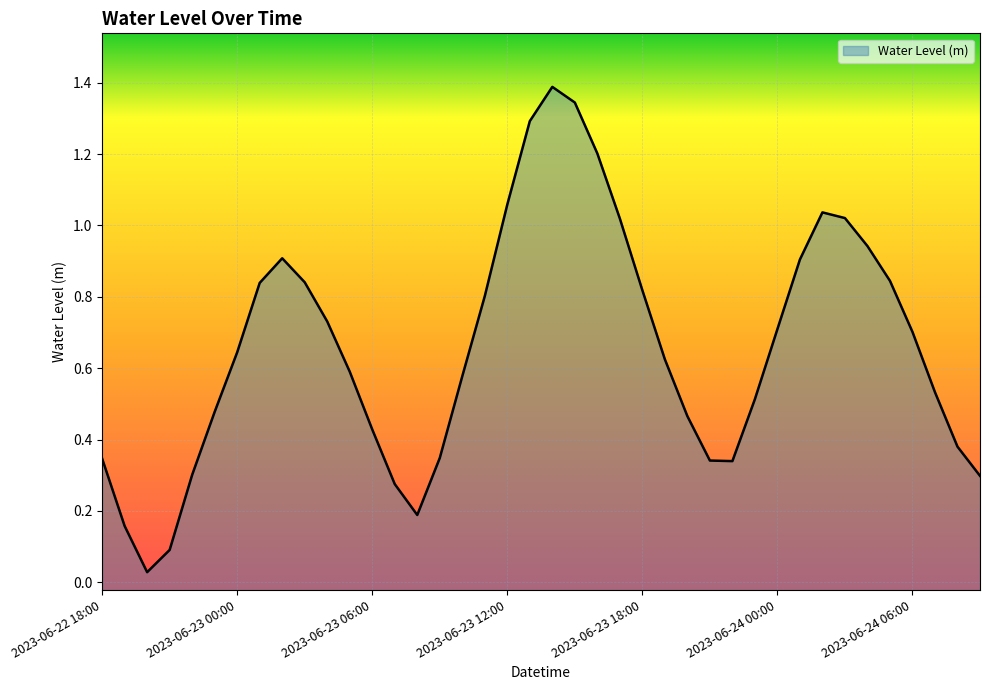

Reading left to right, extract all data points from this chart.

0.3	0.2	0.0	0.1	0.3	0.5	0.6	0.8	0.9	0.8	0.7	0.6	0.4	0.3	0.2	0.3	0.6	0.8	1.1	1.3	1.4	1.3	1.2	1.0	0.8	0.6	0.5	0.3	0.3	0.5	0.7	0.9	1.0	1.0	0.9	0.8	0.7	0.5	0.4	0.3